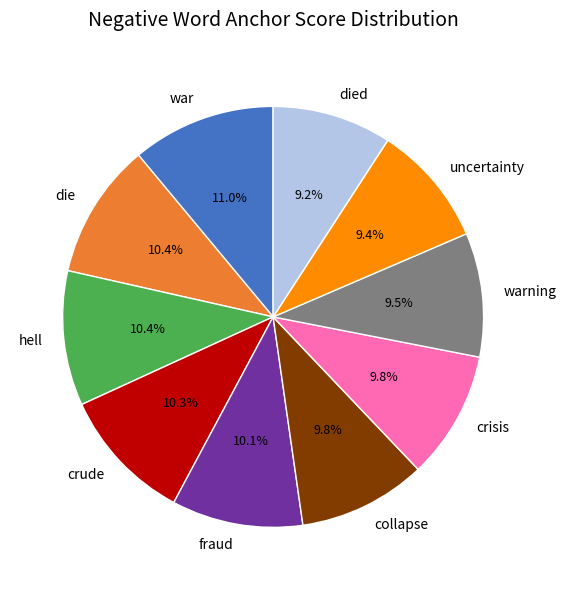

What percentage is NOT represented by hell?

89.6%